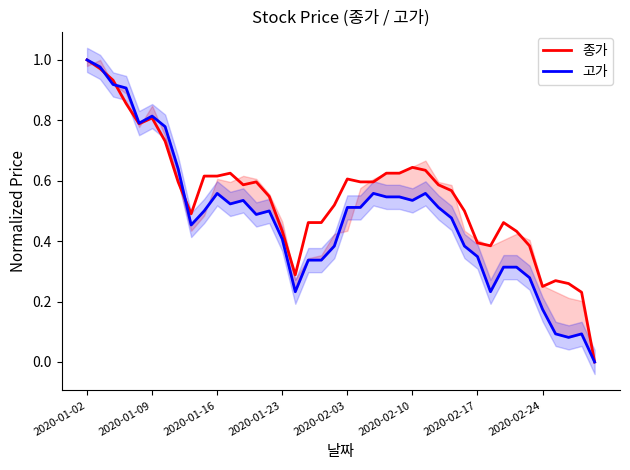

What value does the 종가 series have at 2020-01-02?

1.0